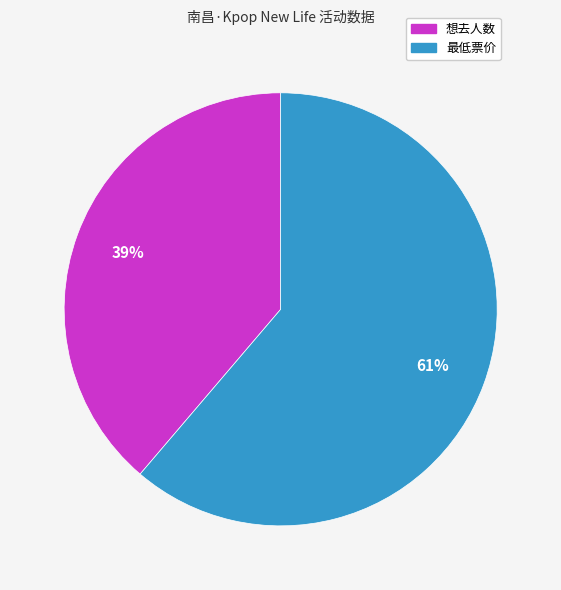

Combined, do 最低票价 and 想去人数 account for over 50%?

Yes